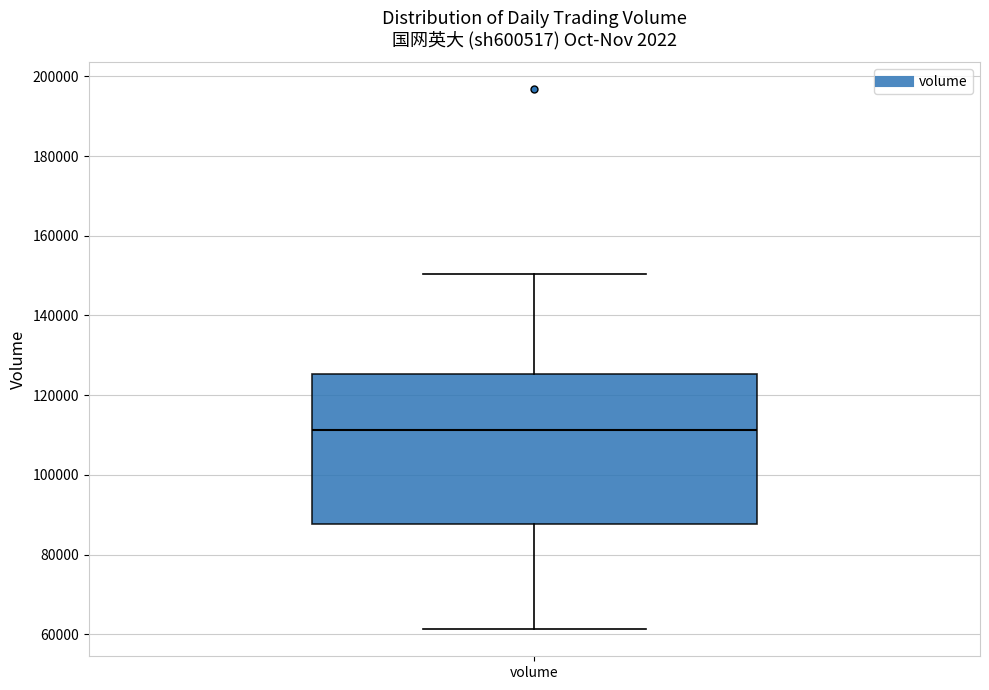

Read this box plot against the y-axis: the position of the median line, the range covered by the box, and the ends of both whiskers. The values are not printed on the chart, so give them approximately, as read against the axis.

median 112000, box 88000 to 126000, whiskers 62000 to 150000